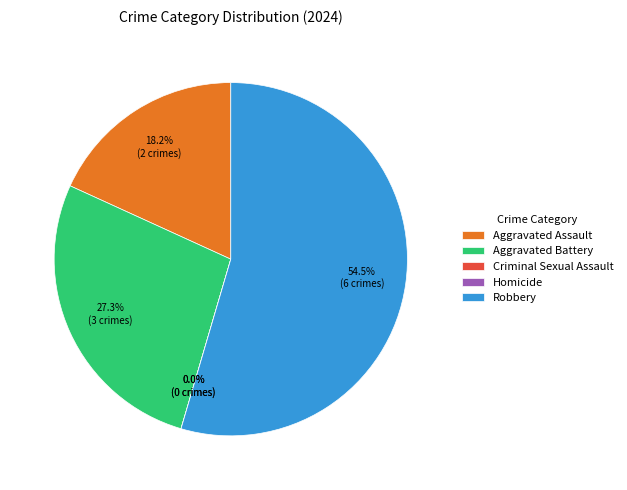

To the nearest percent, what is the combined percentage of Aggravated Assault and Criminal Sexual Assault?

18%